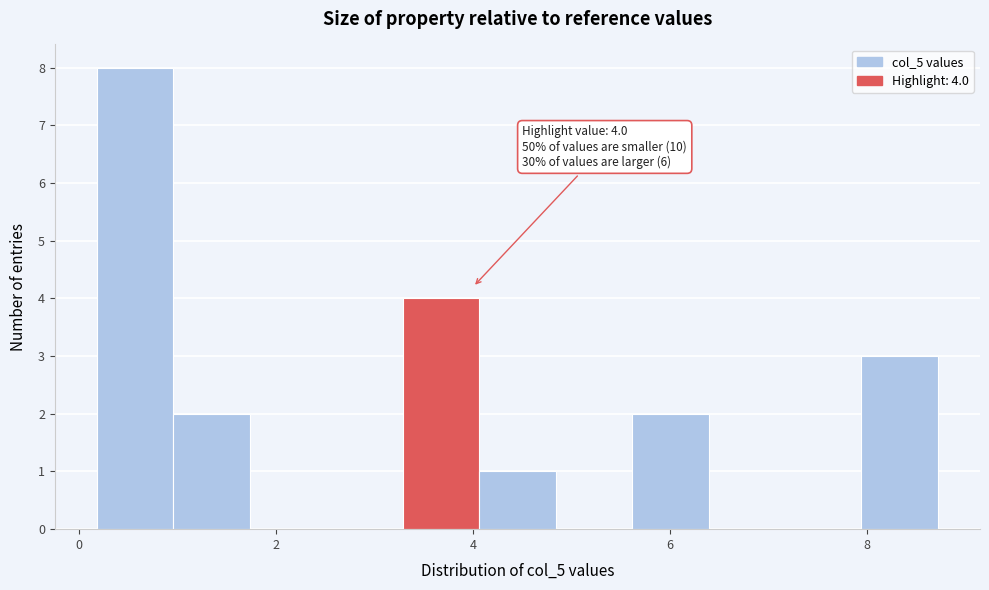

Read against the x-axis, roughly where is the centre of the tallest bar?

0.6